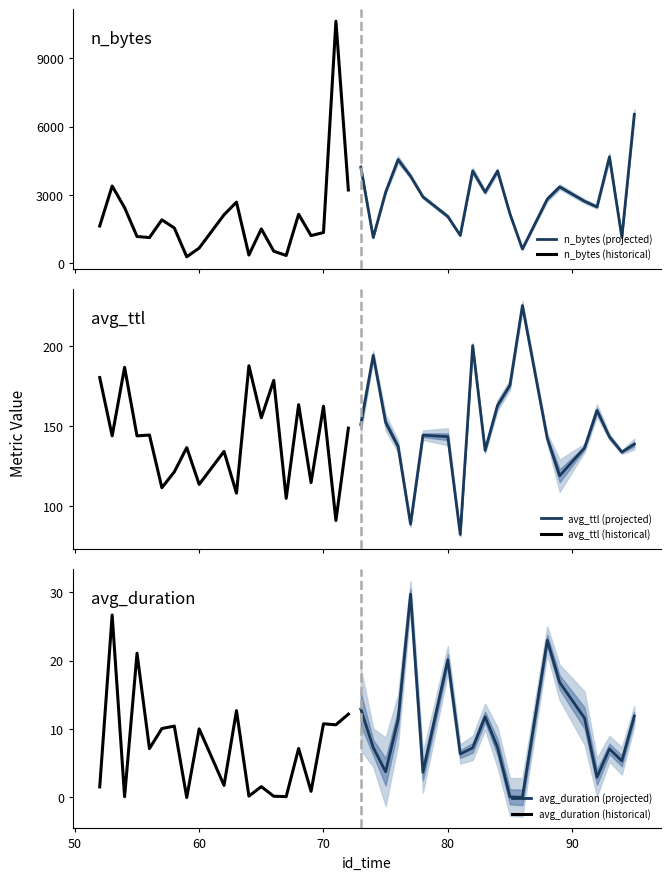

Reading left to right, extract all data points from this chart.

n_bytes (projected): 4218.0	1139.0	3129.0	4554.0	3826.0	2918.0	2058.0	1231.0	4057.0	3125.0	4054.0	2168.0	632.0	2821.0	3357.0	2728.0	2478.0	4672.0	1142.0	6533.0
n_bytes (historical): 1642.0	3395.0	2445.0	1180.0	1135.0	1911.0	1555.0	290.0	674.0	2134.0	2688.0	368.0	1513.0	536.0	348.0	2155.0	1220.0	1355.0	10621.0	3221.0
avg_ttl (projected): 150.9	194.2	152.2	137.2	88.7	144.2	143.3	82.2	200.3	134.8	162.9	175.7	225.2	142.3	118.9	136.3	159.7	143.2	133.7	138.7
avg_ttl (historical): 180.3	143.8	186.7	143.8	144.3	111.4	121.3	136.5	113.5	134.1	108.0	187.7	155.2	178.6	104.8	163.3	114.6	162.4	90.9	148.6
avg_duration (projected): 12.9	7.3	3.8	11.4	29.8	3.7	20.1	6.4	7.3	11.8	7.3	0.1	0.0	23.0	16.8	11.6	3.0	7.1	5.3	11.9
avg_duration (historical): 1.6	26.7	0.1	21.1	7.2	10.1	10.4	0.0	10.0	1.8	12.7	0.2	1.6	0.2	0.1	7.2	0.9	10.8	10.6	12.2